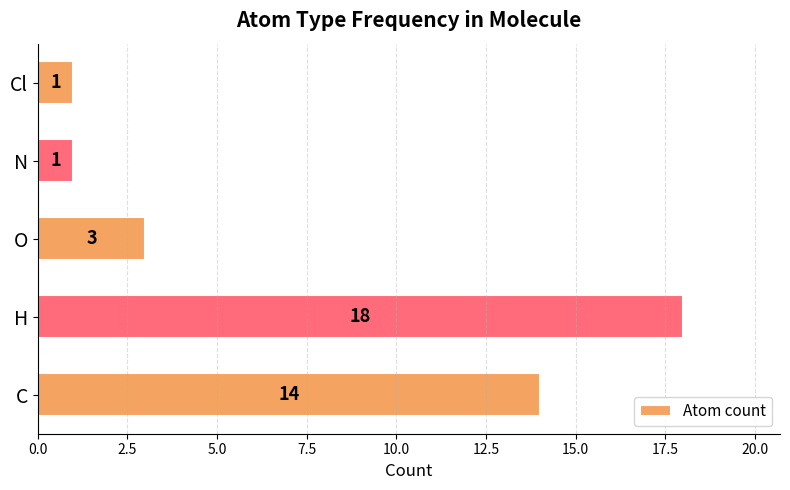

True or false: the data shows 18 at H.

True